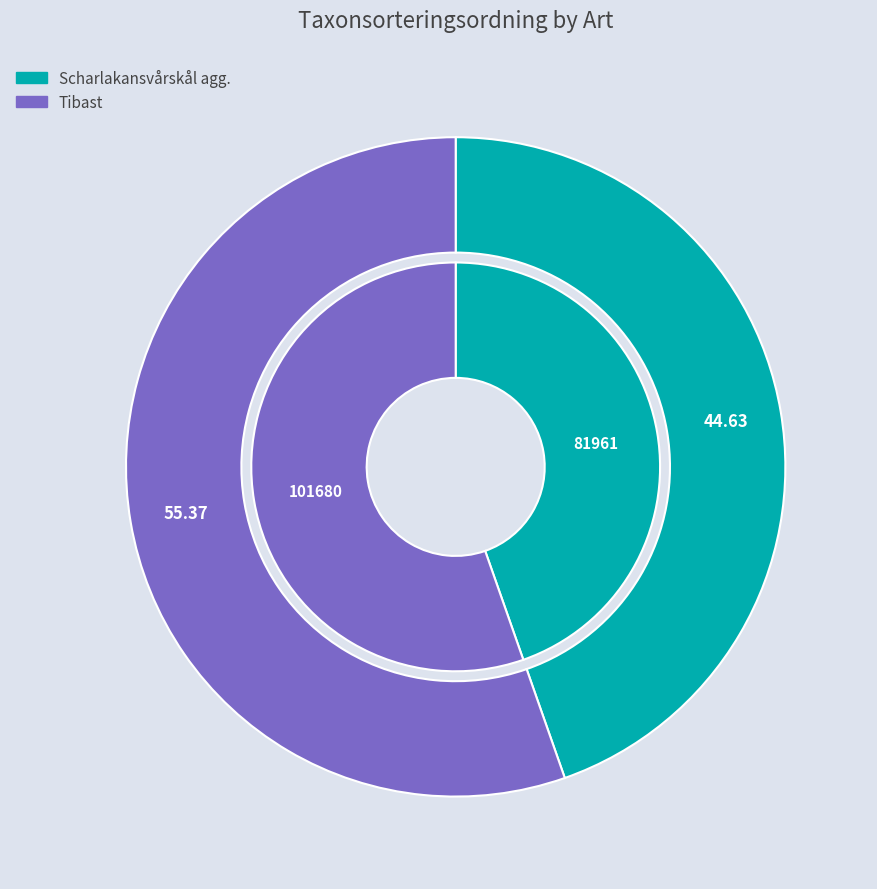

Between Scharlakansvårskål agg. and Tibast, which is larger?

Tibast